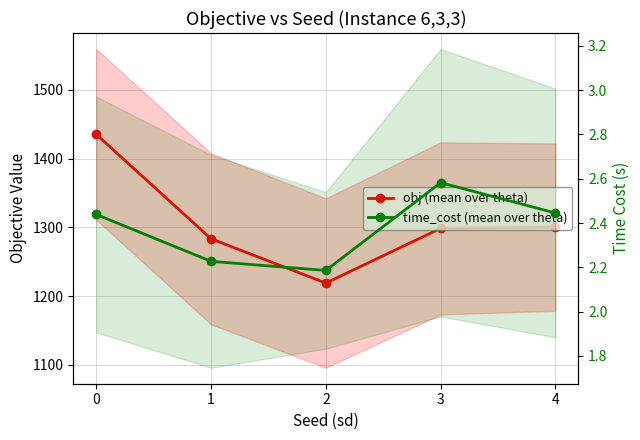

What is the minimum value shown in the chart?

2.2